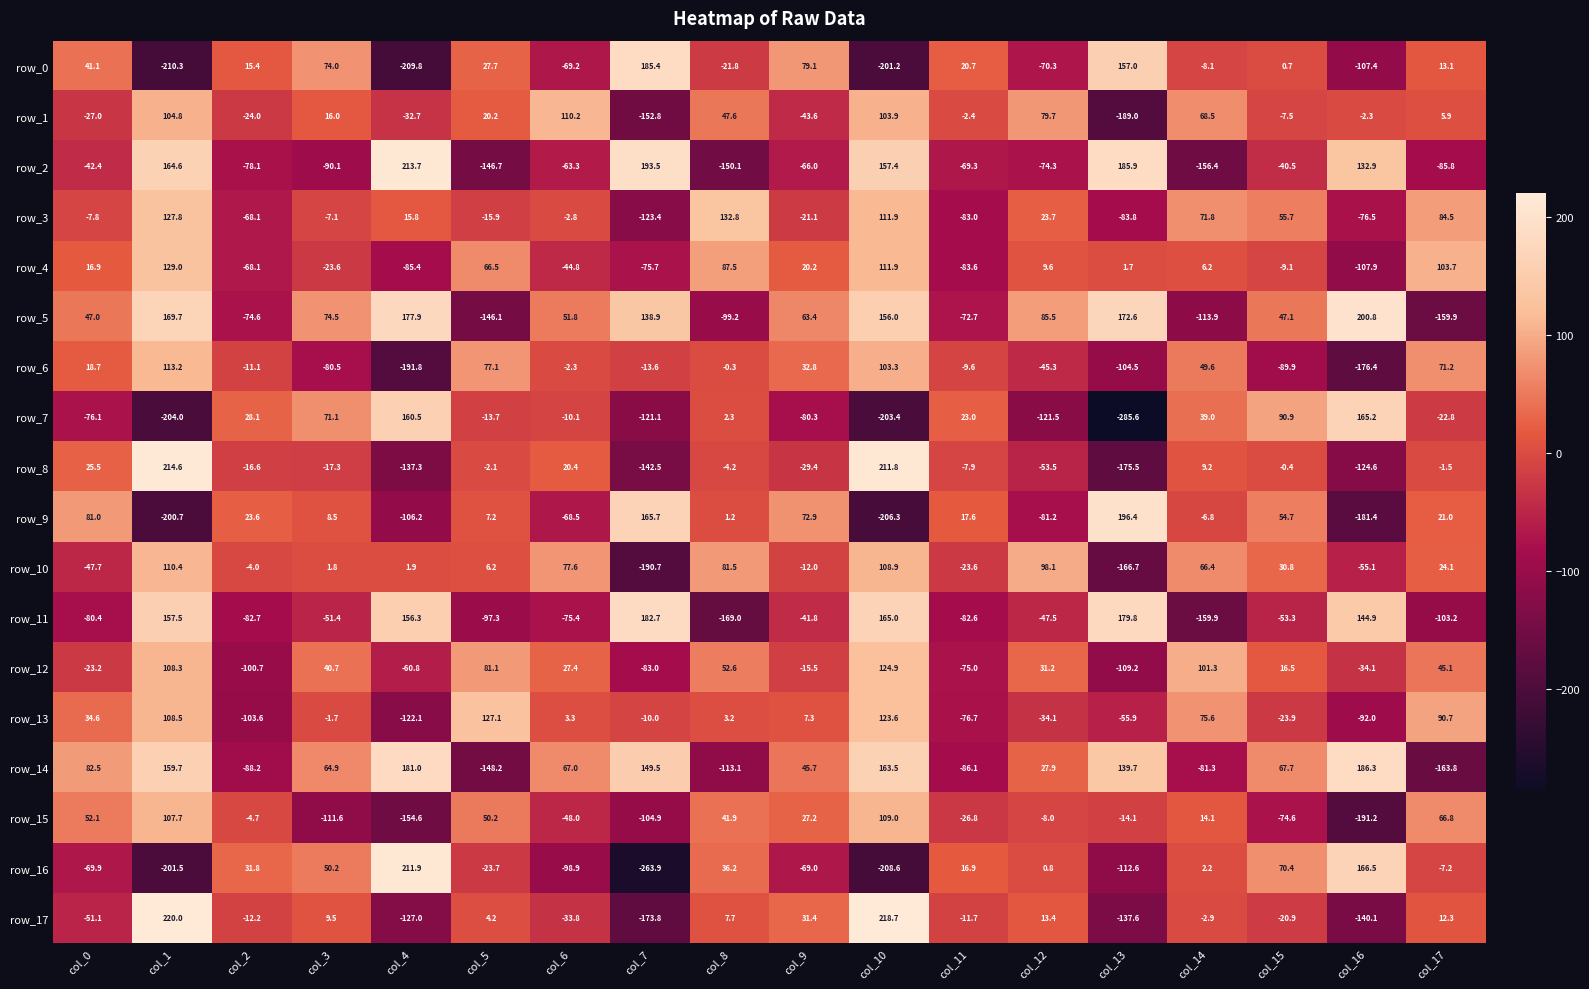

Which series has the largest range (max minus min)?

row_16